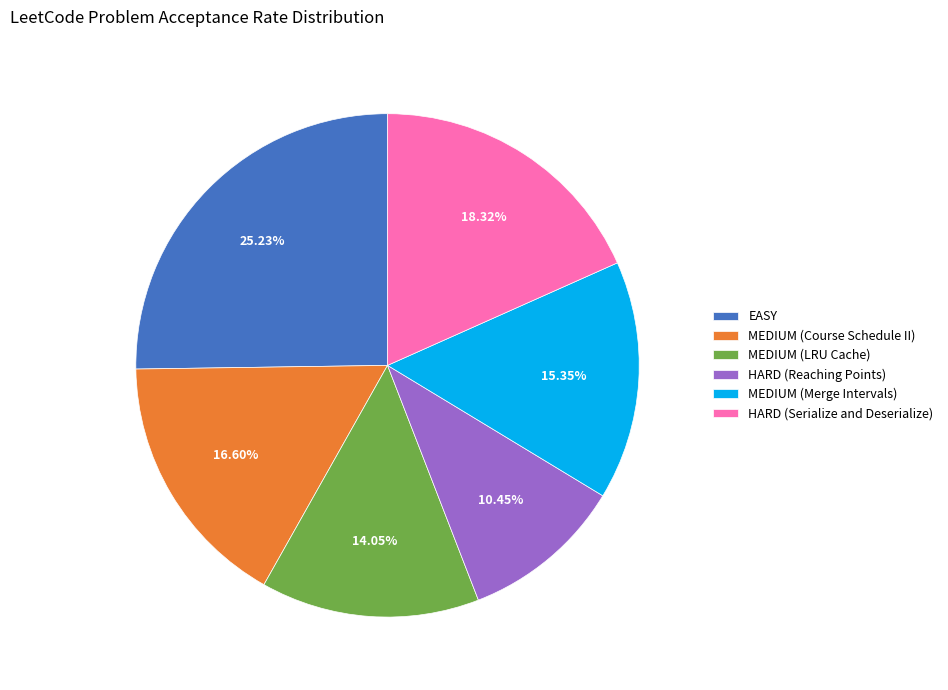

To the nearest percent, what is the difference between the largest and smallest slice percentages?

15%